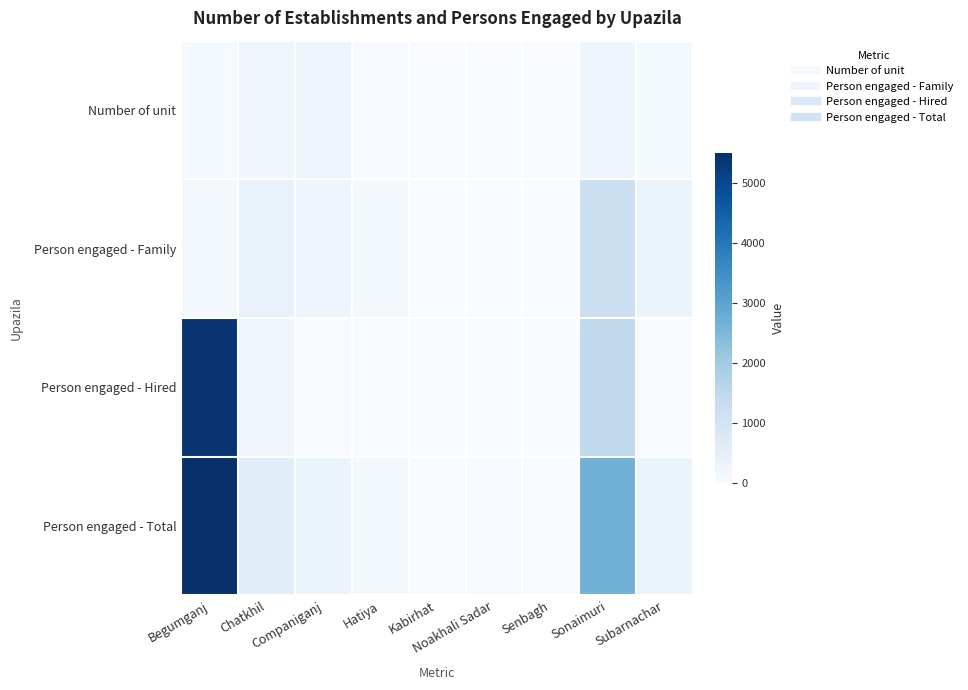

Which has a higher value, Senbagh or Subarnachar?

Subarnachar